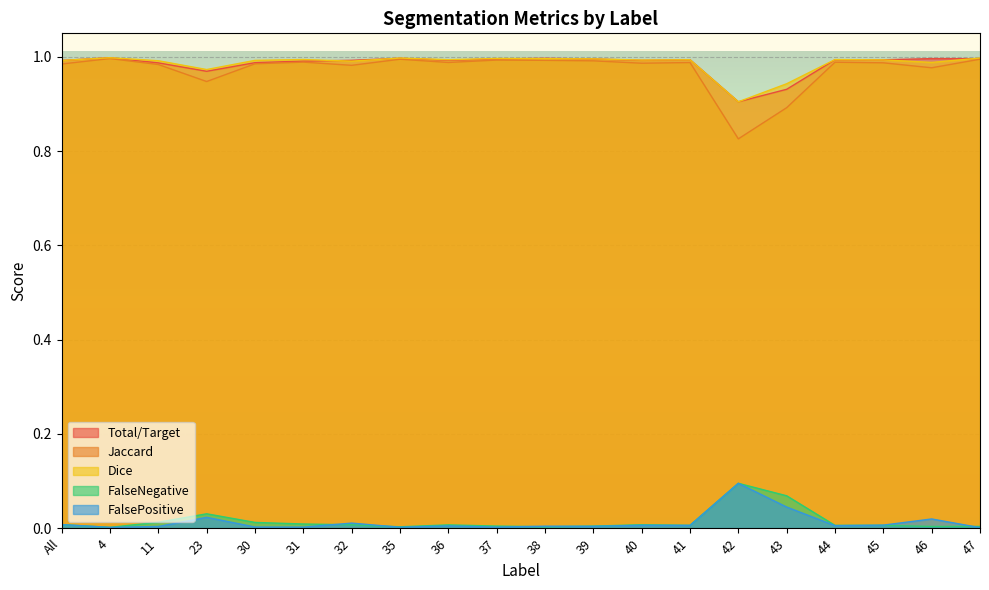

Where is the first local maximum for Jaccard?

4